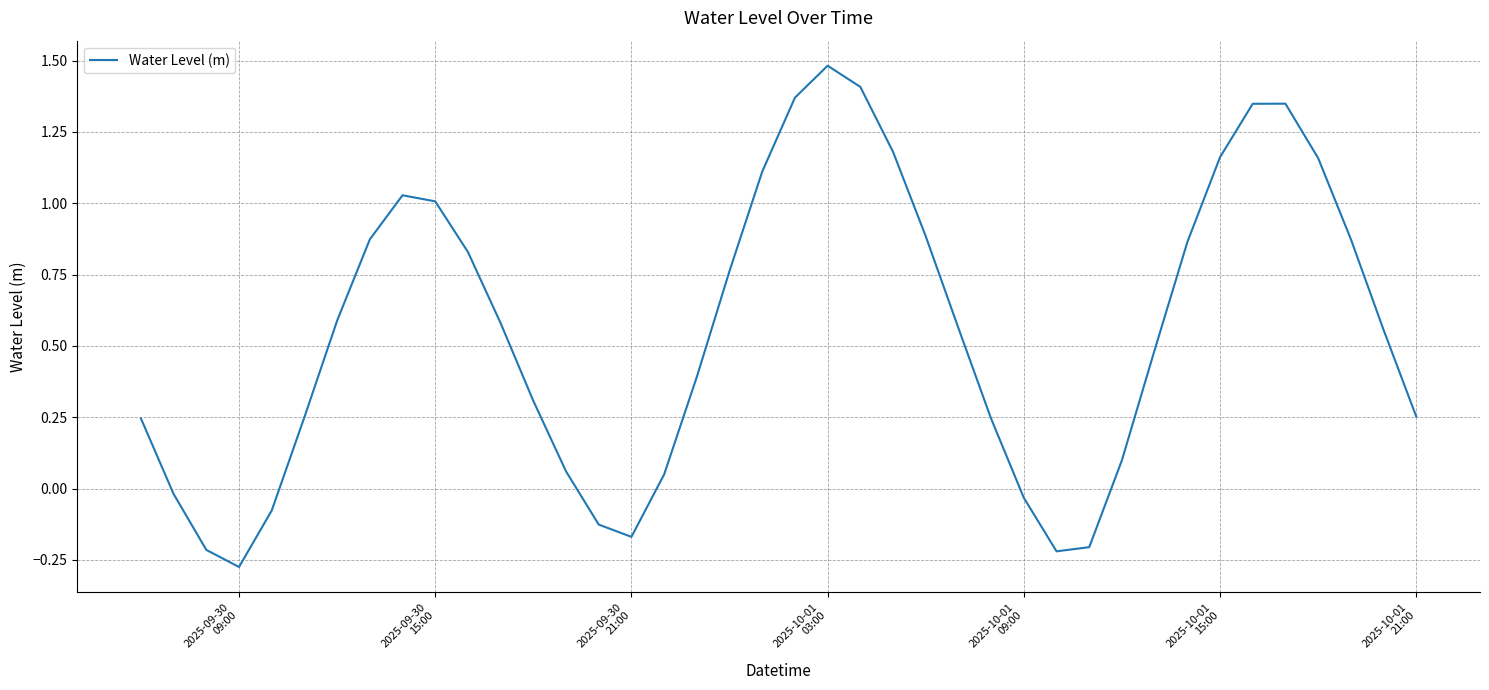

What is the maximum value shown in the chart?

1.5